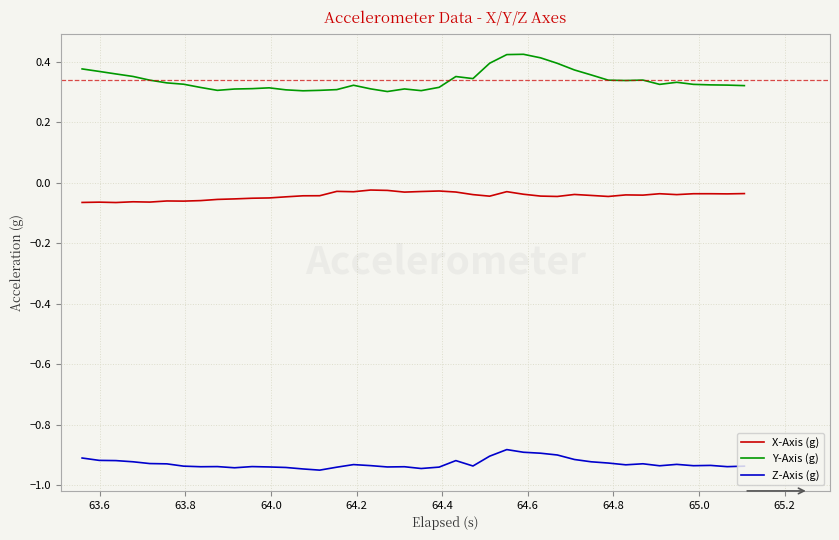

What is the sum of all Y-Axis (g) values?

13.5